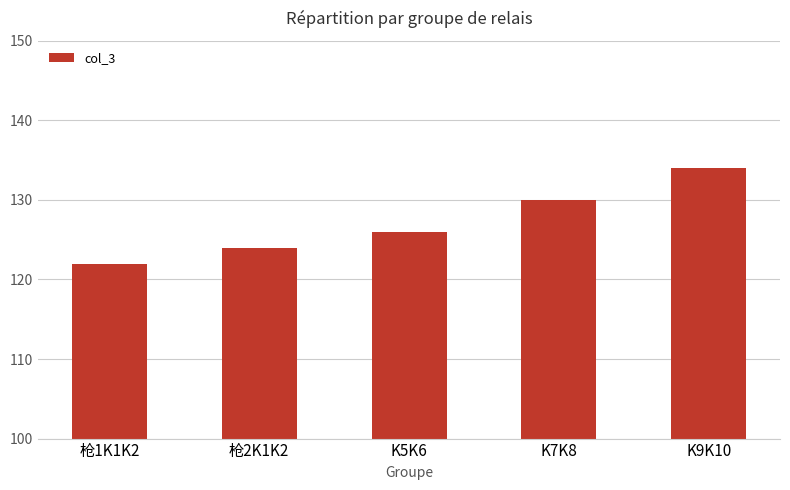

Which label corresponds to the largest value in the chart?

K9K10